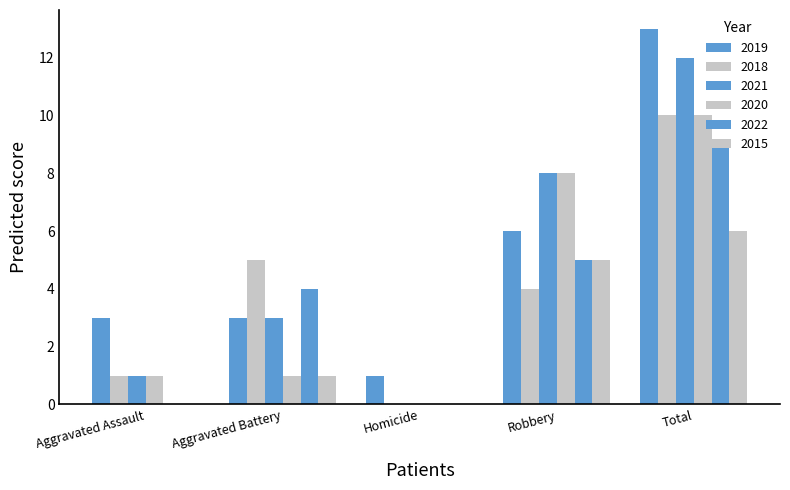

How many groups of bars are there?

5